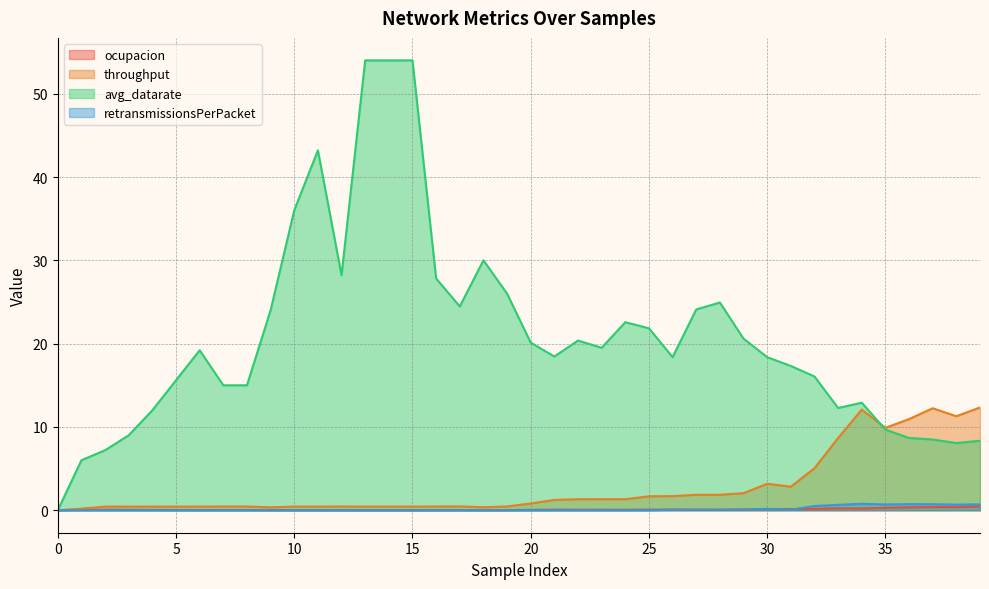

Where is throughput nearest to the value 6?

32